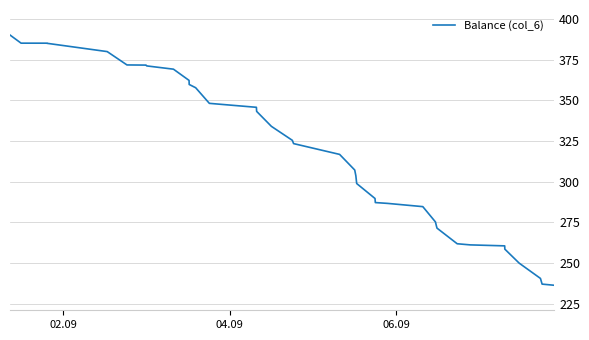

What is the maximum value shown in the chart?

390.1